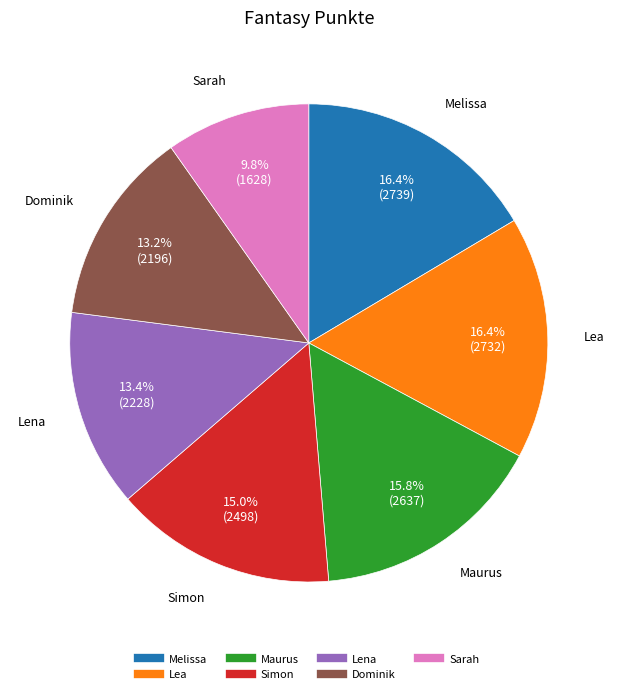

Which category has the smallest portion of the pie?

Sarah